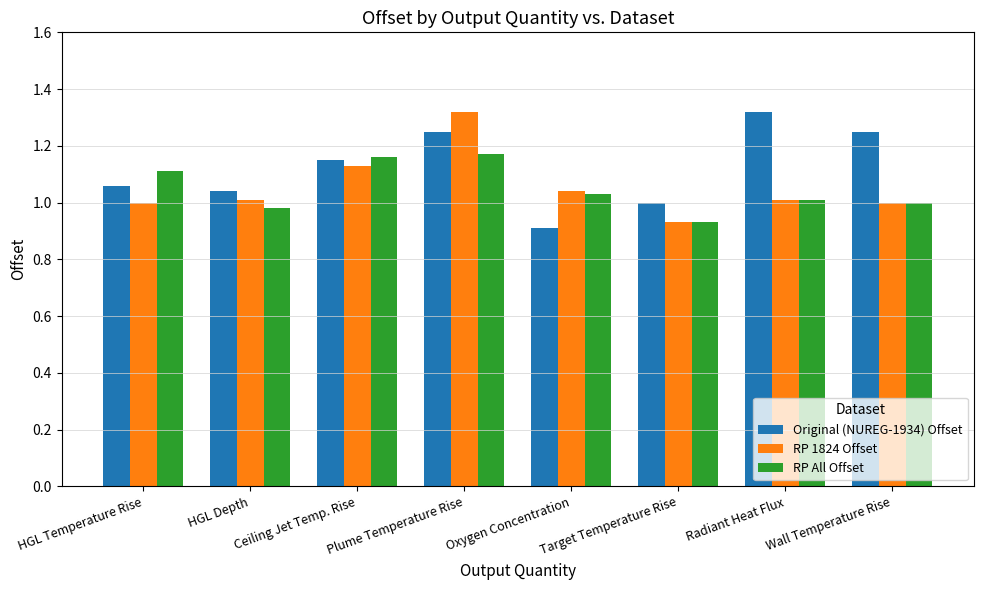

What is the difference between the maximum and minimum values in the RP 1824 Offset series?

0.4